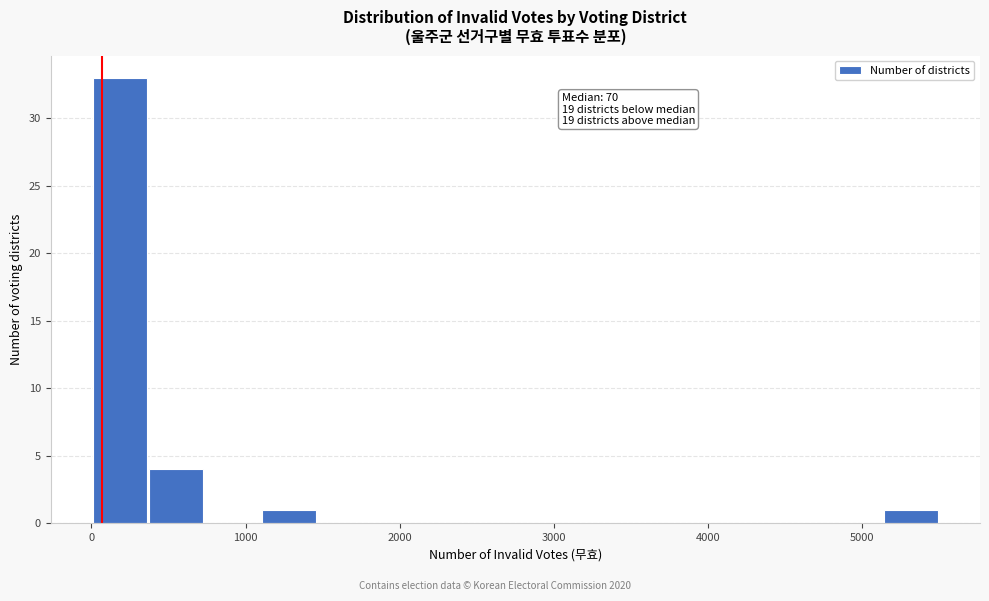

Read against the x-axis, roughly where is the centre of the tallest bar?

200